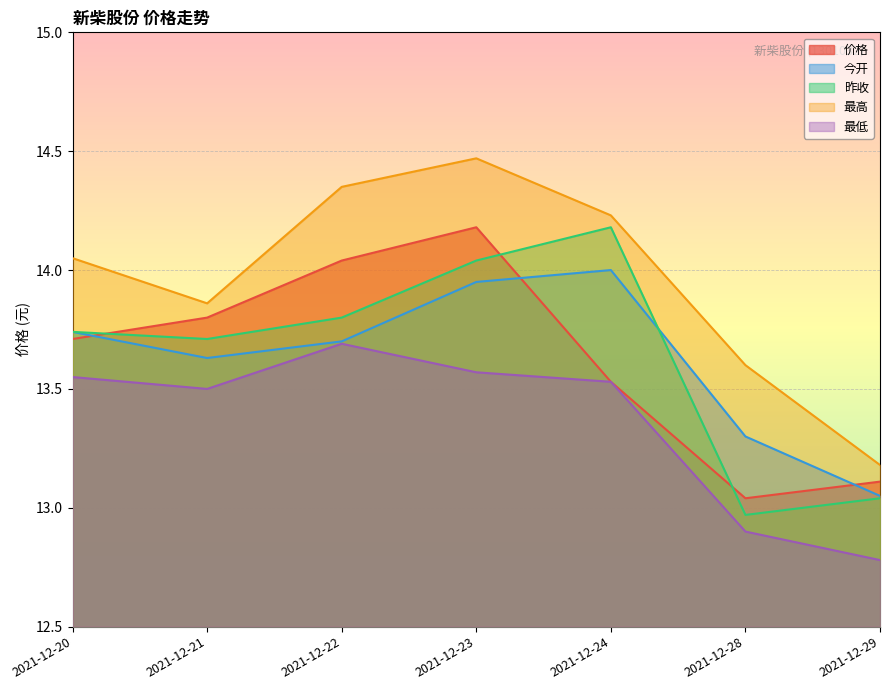

True or false: 最低 and 最高 intersect in this chart.

False